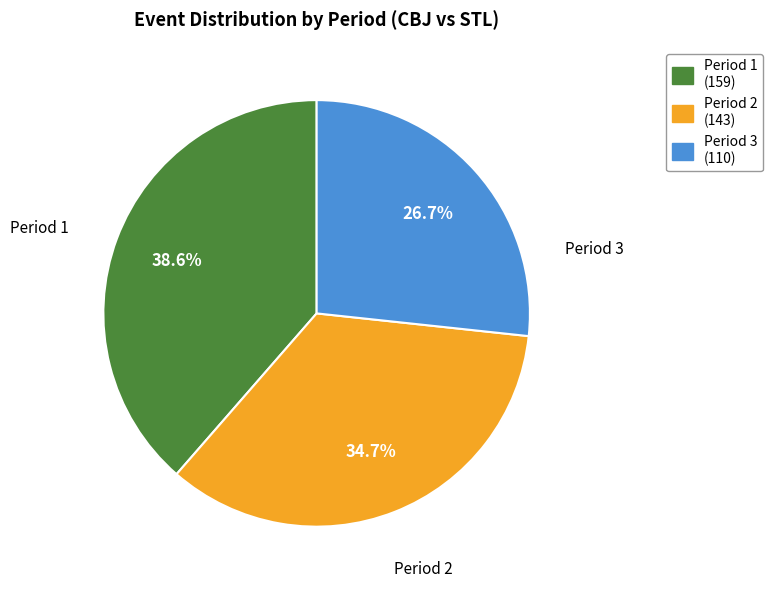

Is there a majority slice in this chart?

No